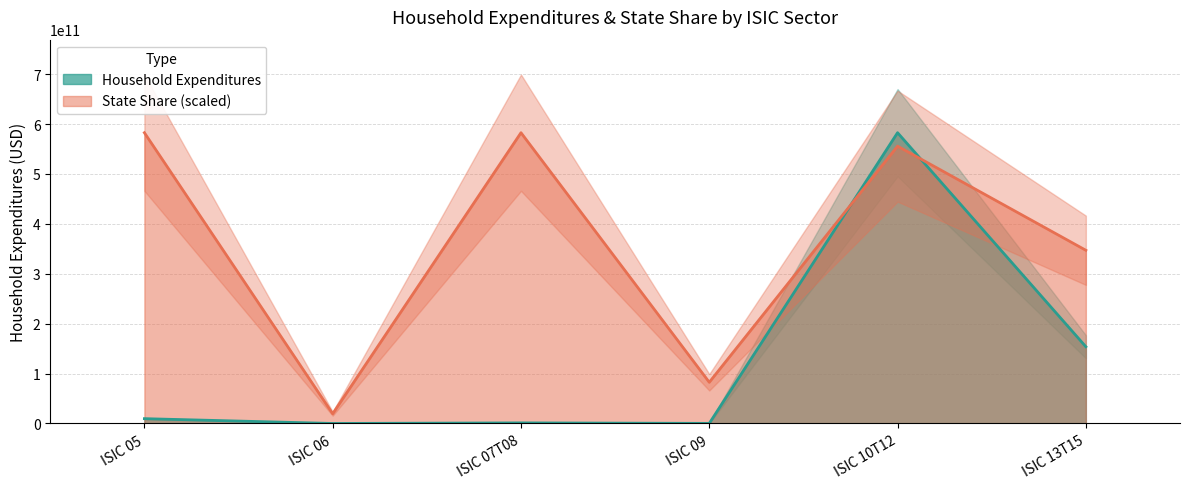

How many positive values does the Household Expenditures series have?

5